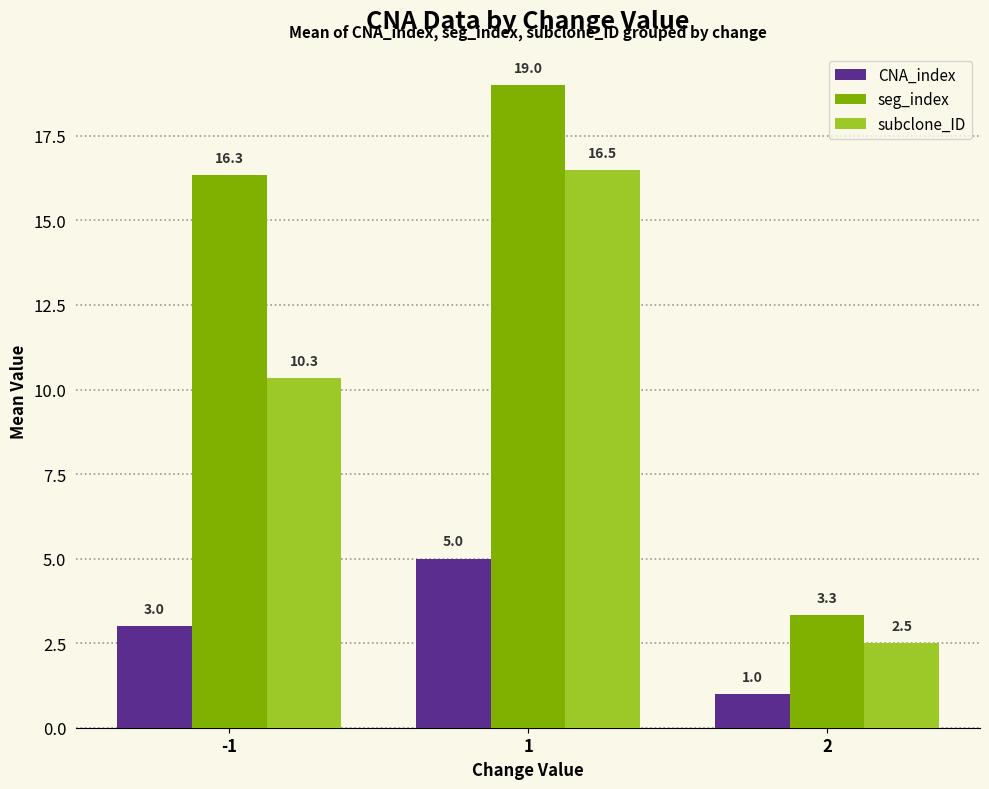

Which label corresponds to the largest value in the chart?

1